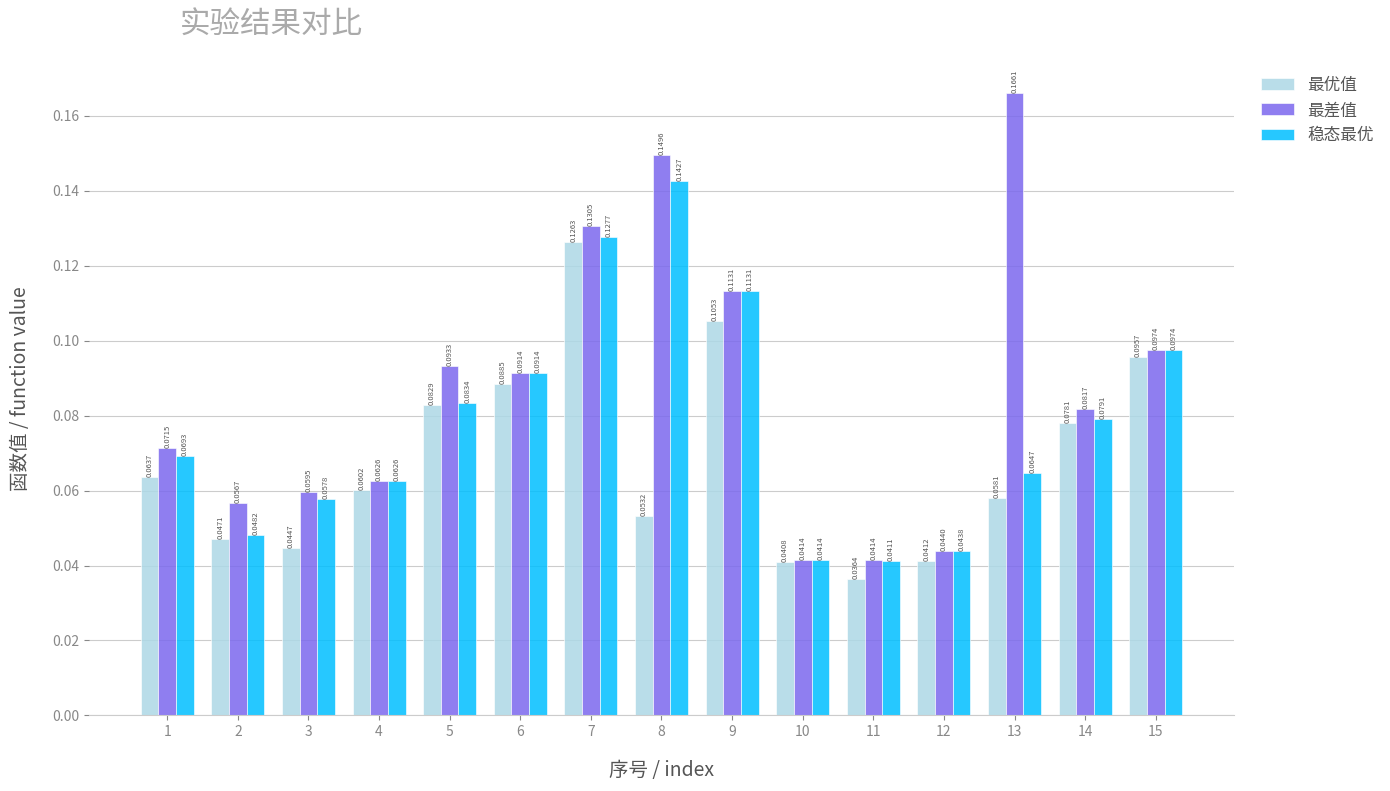

At which category is the sum across all series the highest?

7